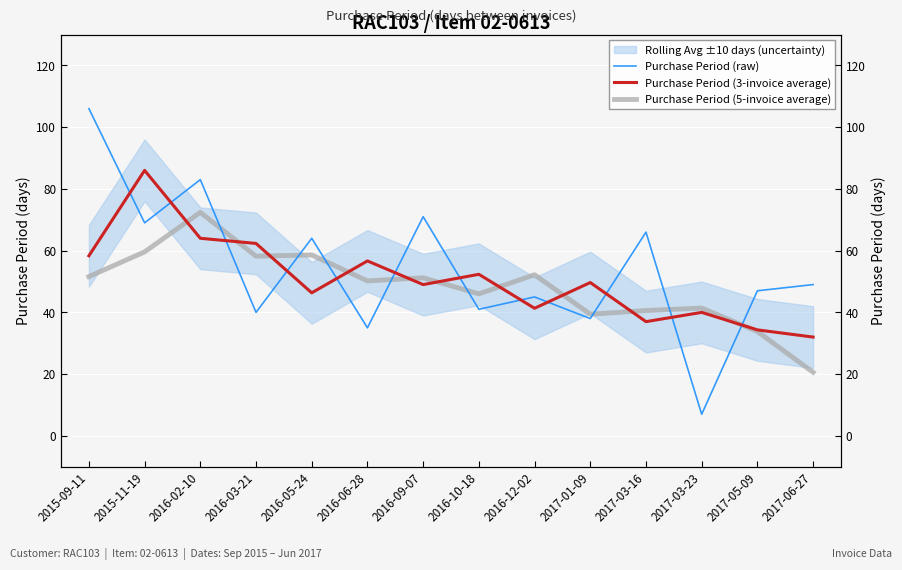

What is the minimum value for Purchase Period (3-invoice average)?

32.0